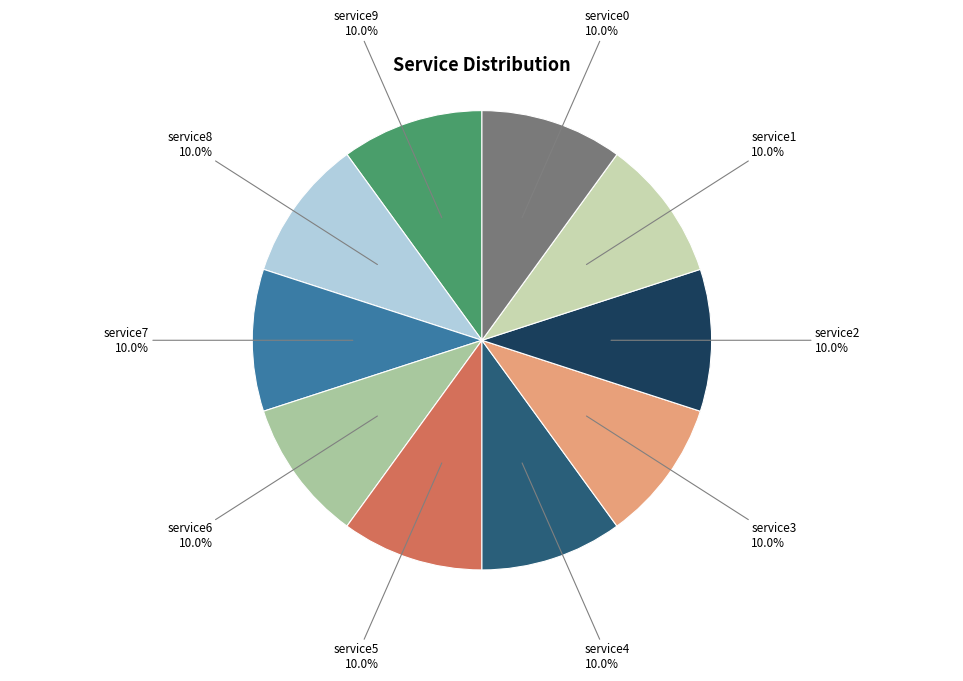

How many slices are in this pie chart?

10